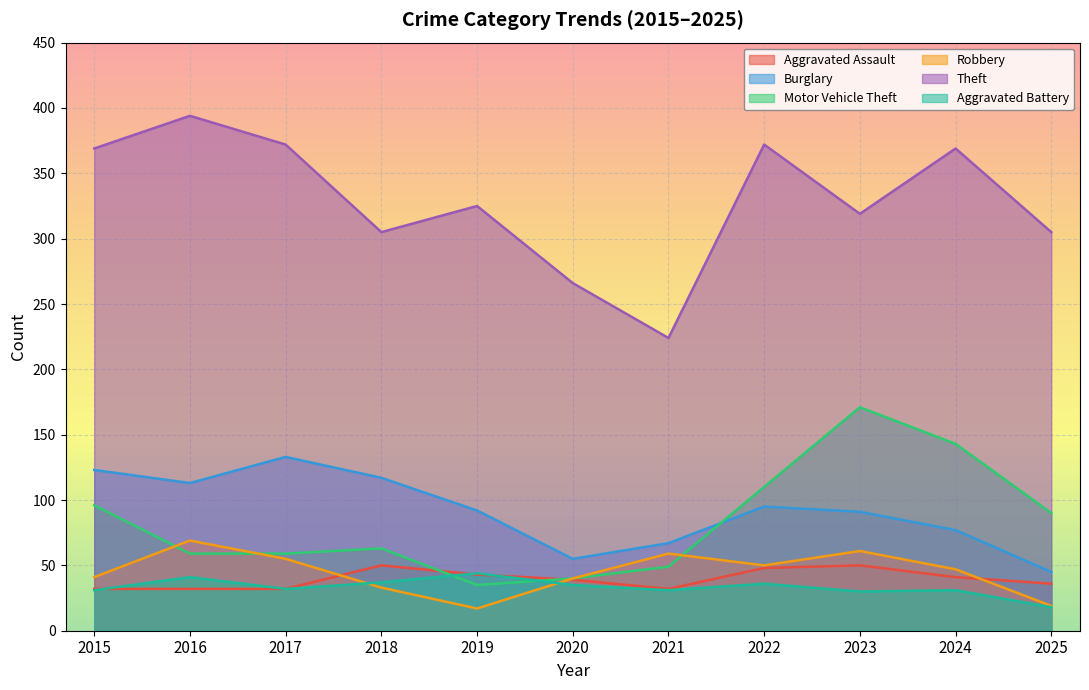

Which series has the largest total across all categories?

Theft